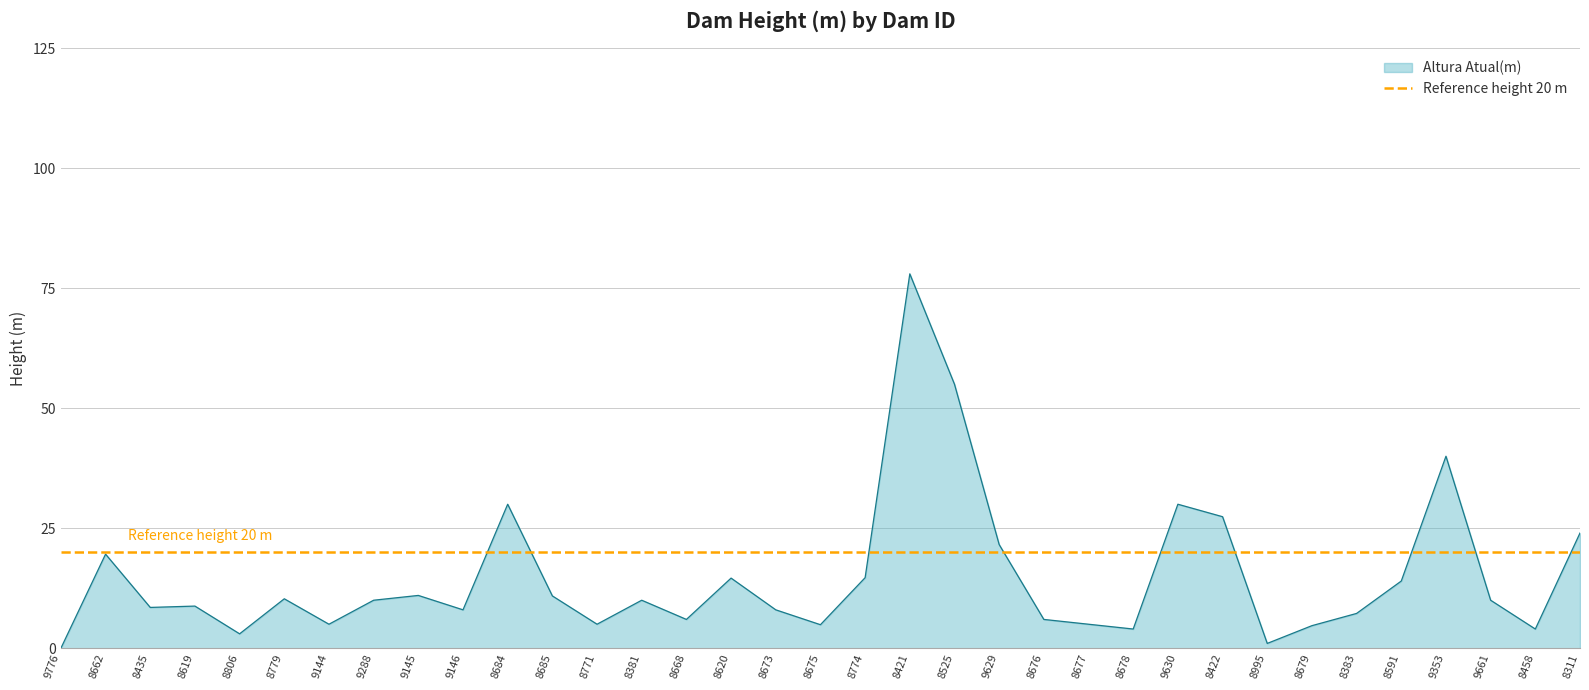

Where is the data nearest to the value 39?

9353